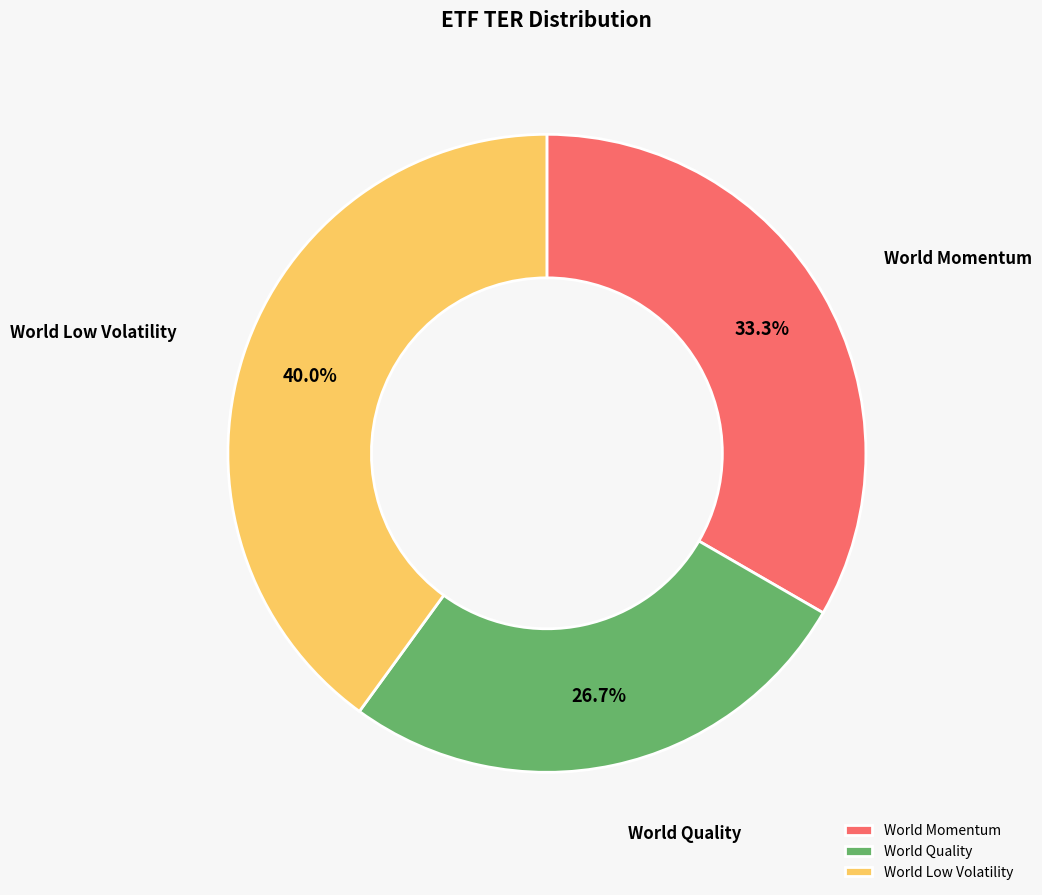

To the nearest percent, what is the difference between the World Quality and World Low Volatility slice percentages?

13%